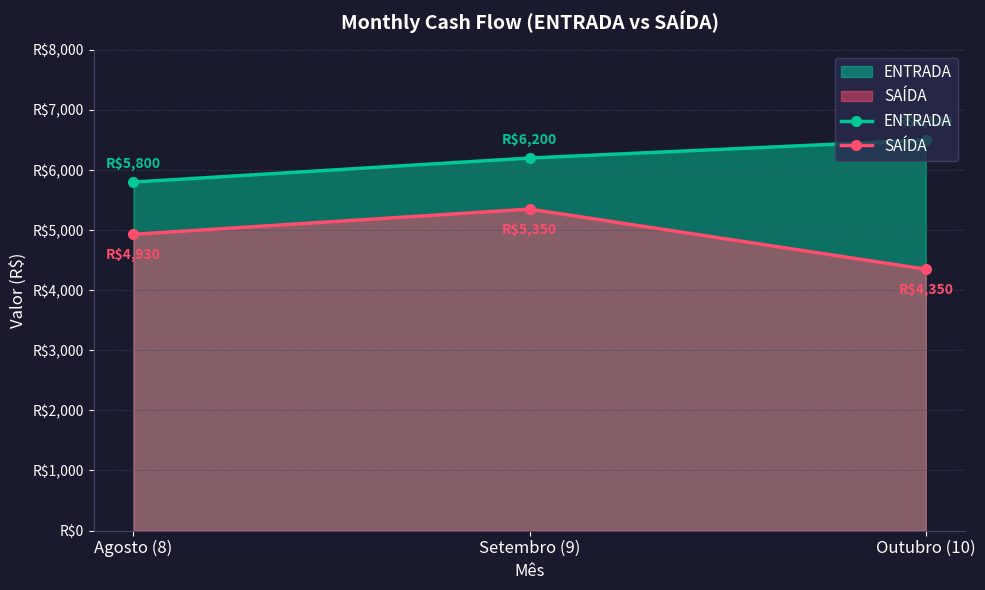

Reading right to left, what are all the values shown in this chart?

ENTRADA: Outubro (10)=6500	Setembro (9)=6200	Agosto (8)=5800
SAÍDA: Outubro (10)=4350	Setembro (9)=5350	Agosto (8)=4930